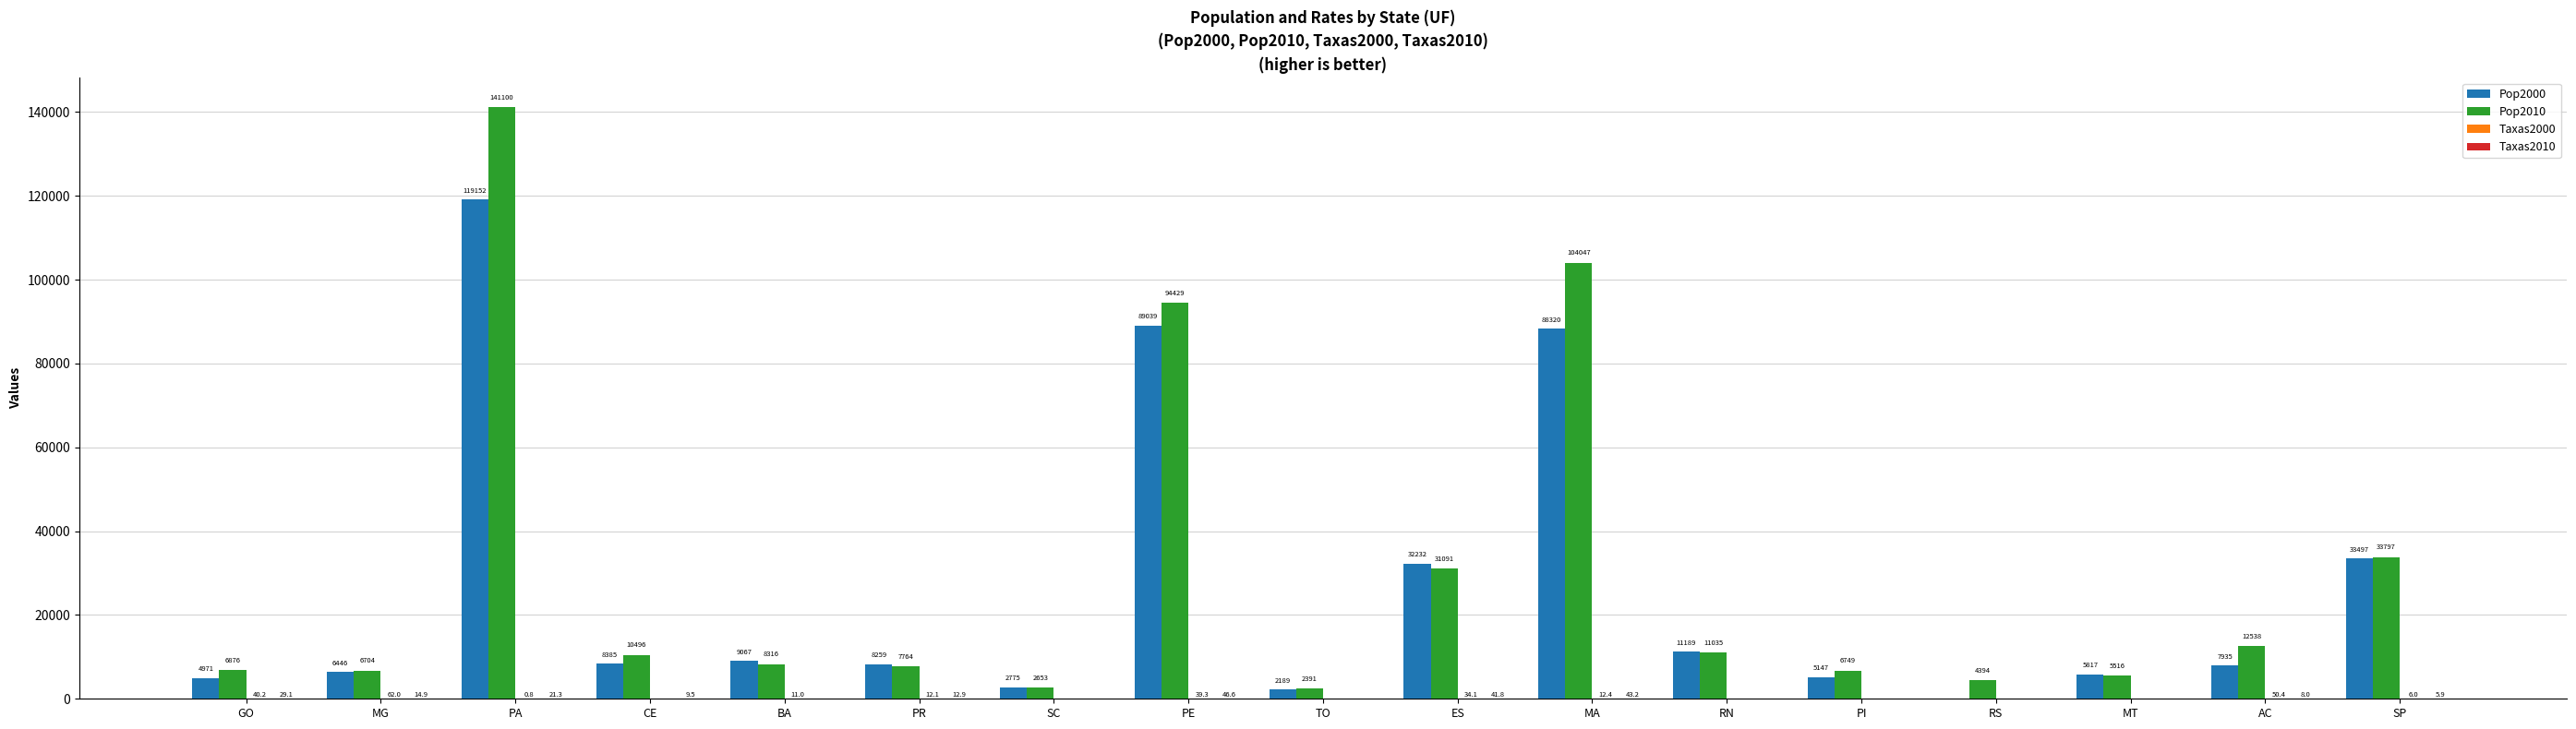

Where is Pop2000 nearest to the value 59576?

SP